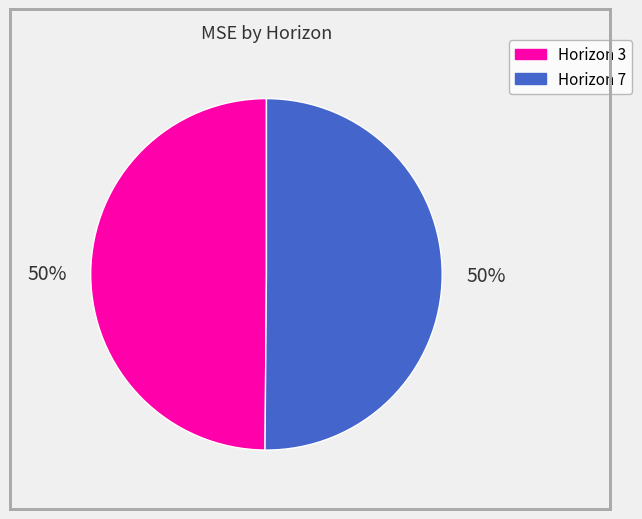

To the nearest percent, what is the average slice percentage?

50%